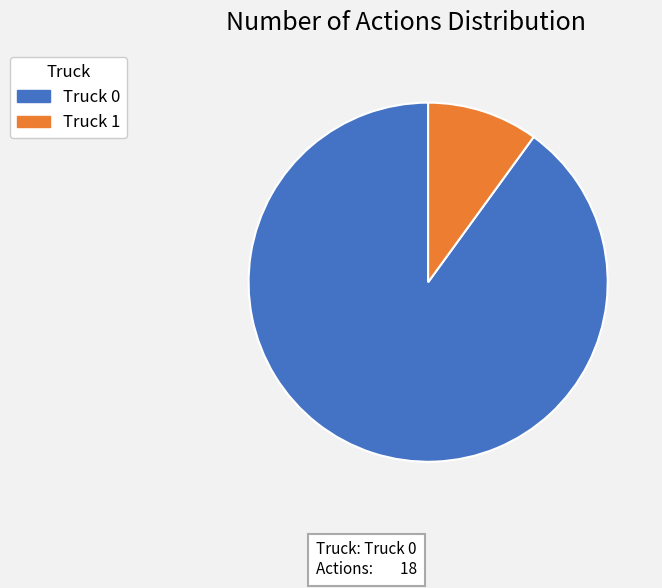

Does Truck 0 represent more than half of the total?

Yes